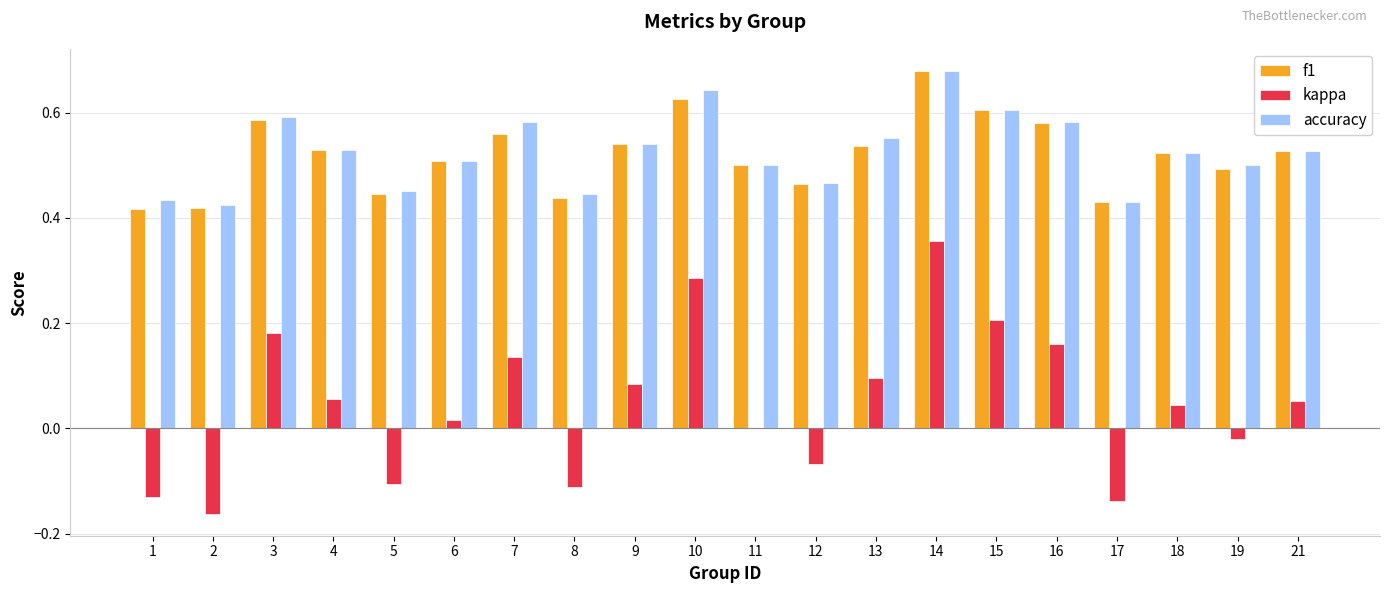

At which category is the sum across all series the highest?

14